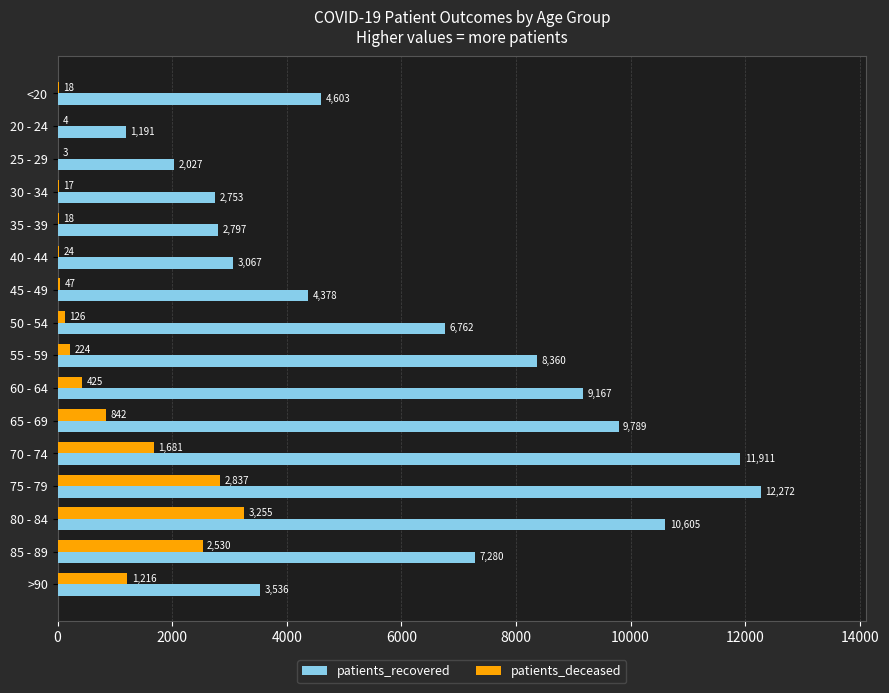

What is the sum of all patients_deceased values?

13267